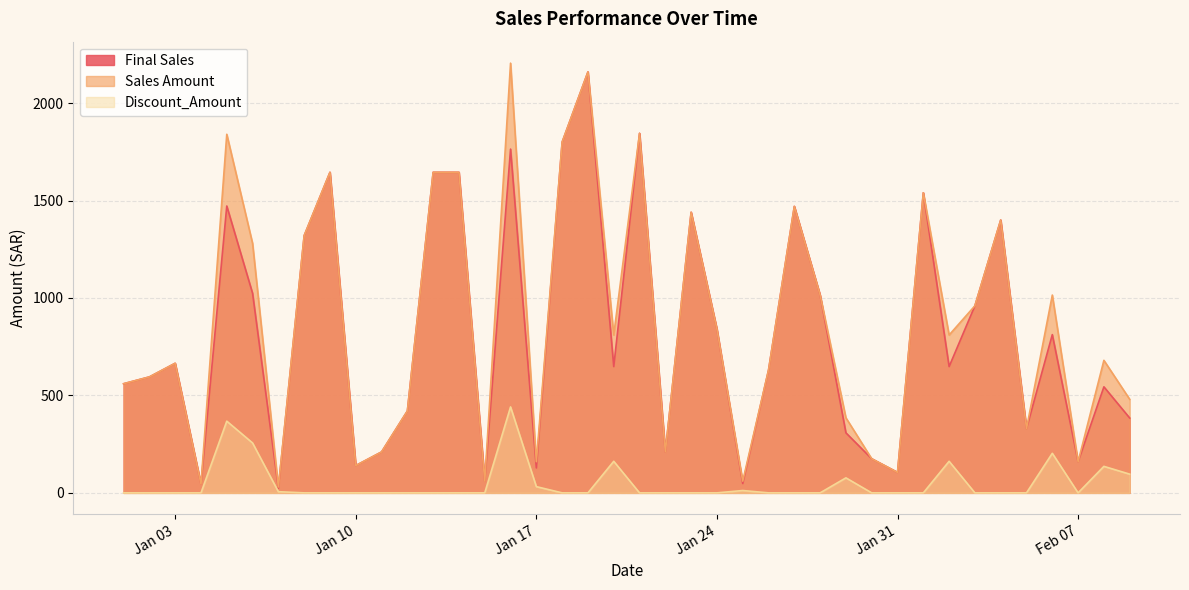

How many lines are shown in the chart?

3